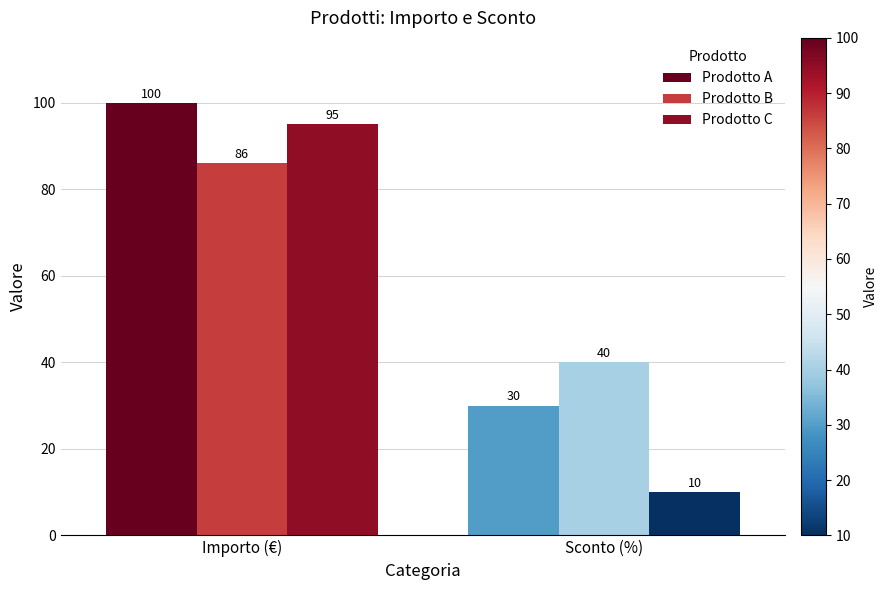

What are all the series names shown in the legend?

Prodotto A, Prodotto B, Prodotto C